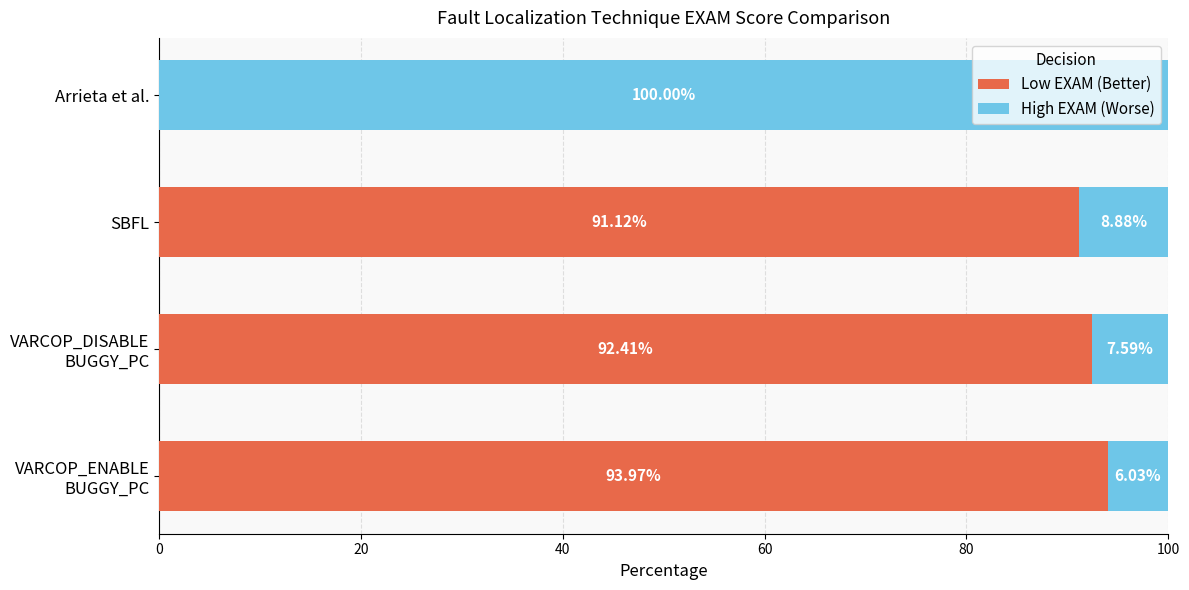

What is the value of the High EXAM (Worse) bar at the 4th from the left?

100.0